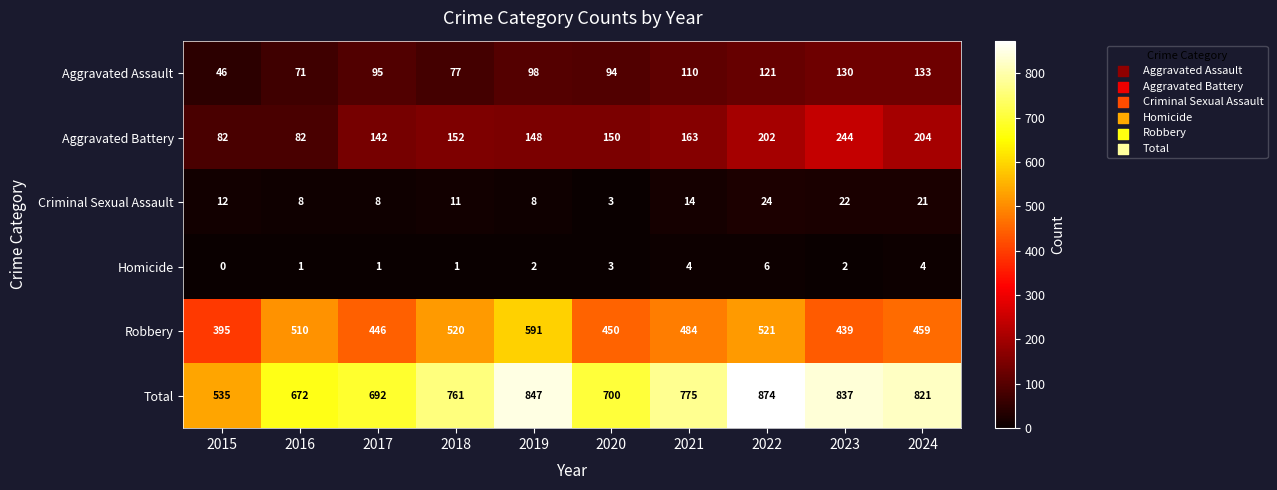

True or false: Aggravated Battery has a value of 82 at 2015.

True